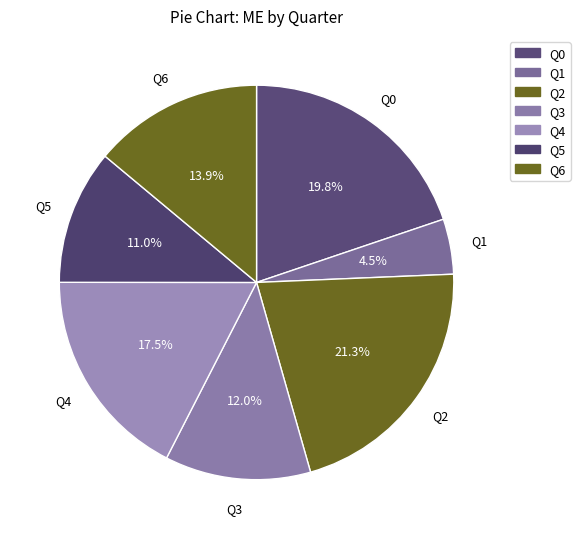

Rank the categories by value from lowest to highest.

Q1, Q5, Q3, Q6, Q4, Q0, Q2